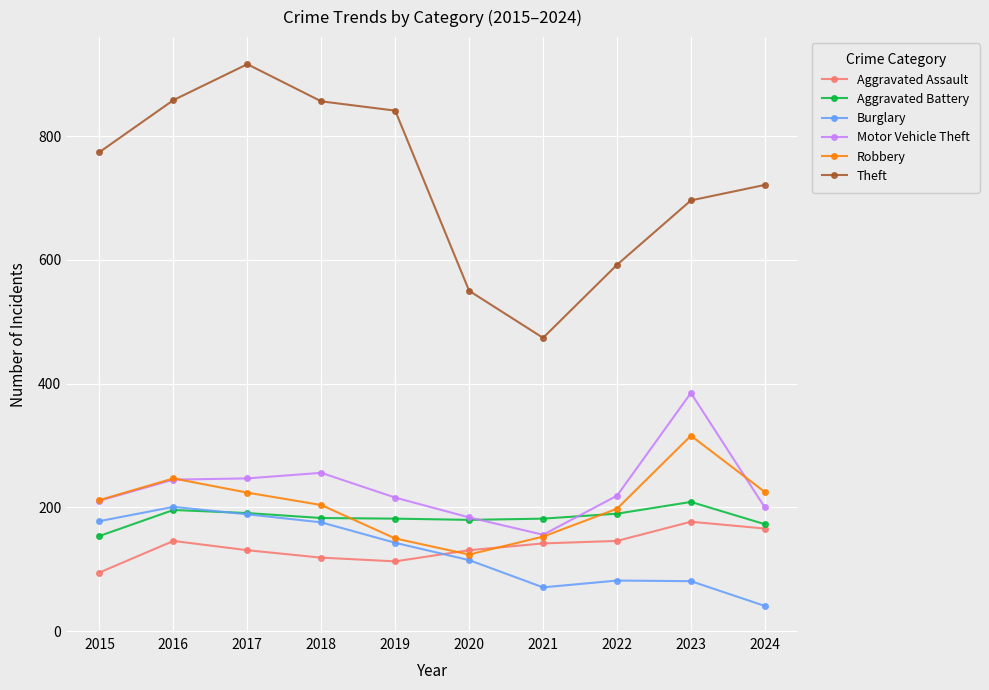

What is the value of the Burglary point at the 7th from the left?

71